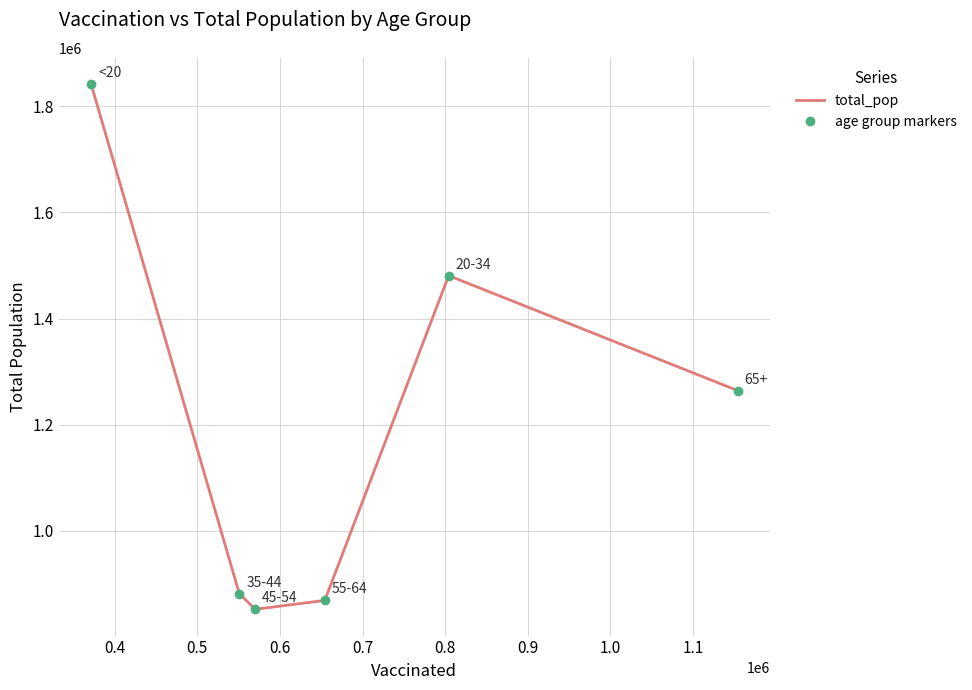

Reading left to right, transcribe all the data shown in this chart.

total_pop: 1842004	881451	851820	868629	1480898	1264218
age group markers: 1842004	881451	851820	868629	1480898	1264218